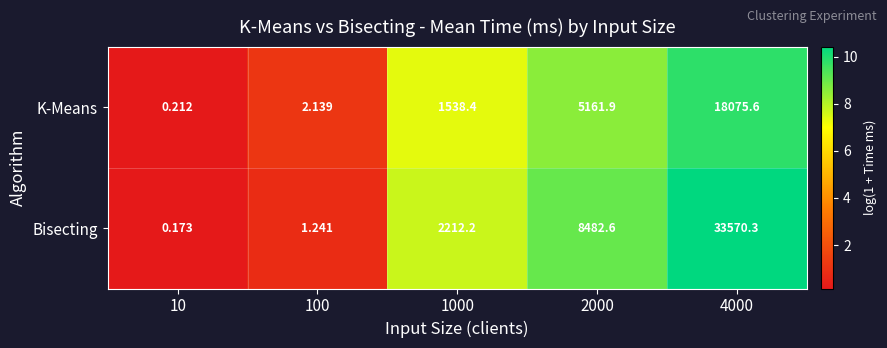

How many categories are shown in the chart?

5